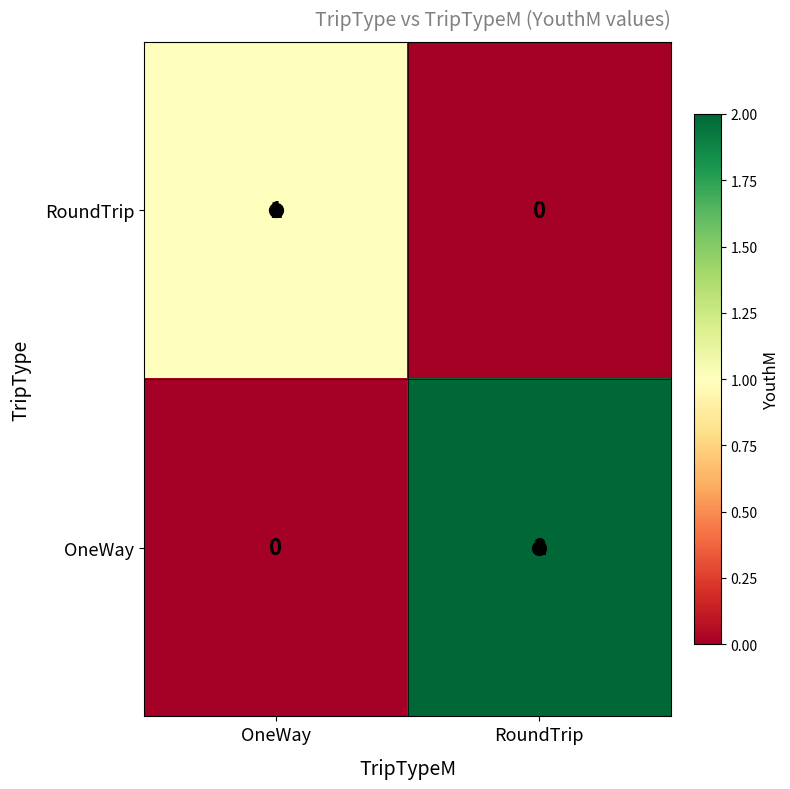

Where is RoundTrip nearest to the value 0?

RoundTrip